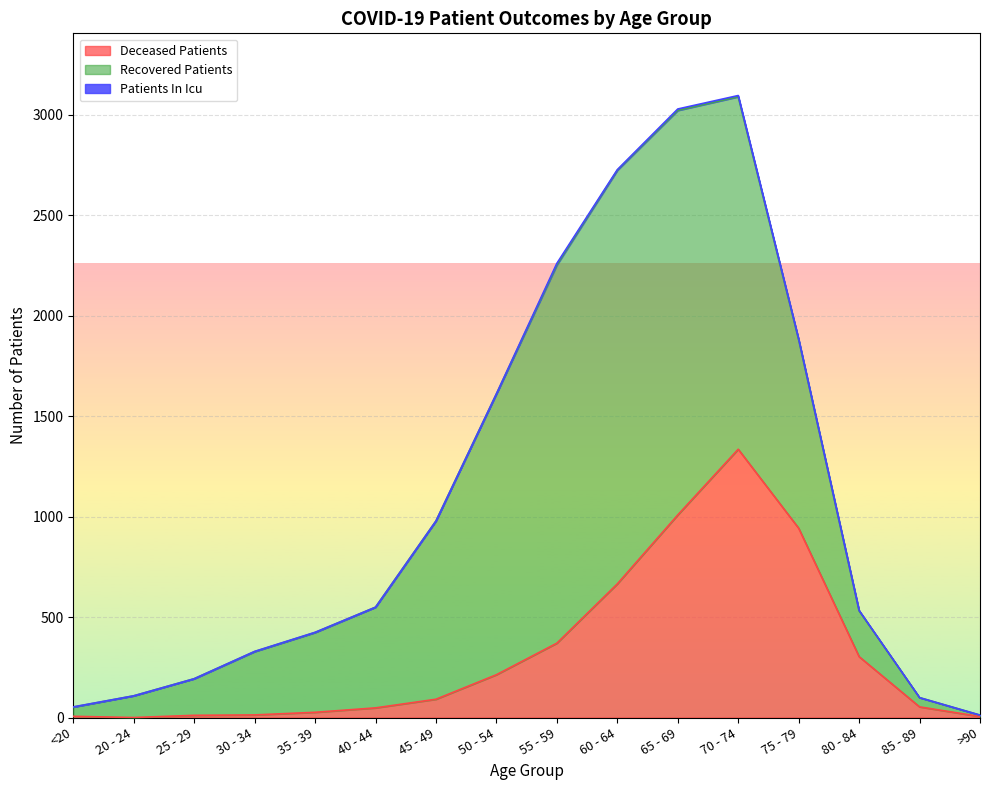

At 25 - 29, list the series in order from smallest to largest.

patients_in_icu, deceased_patients, recovered_patients